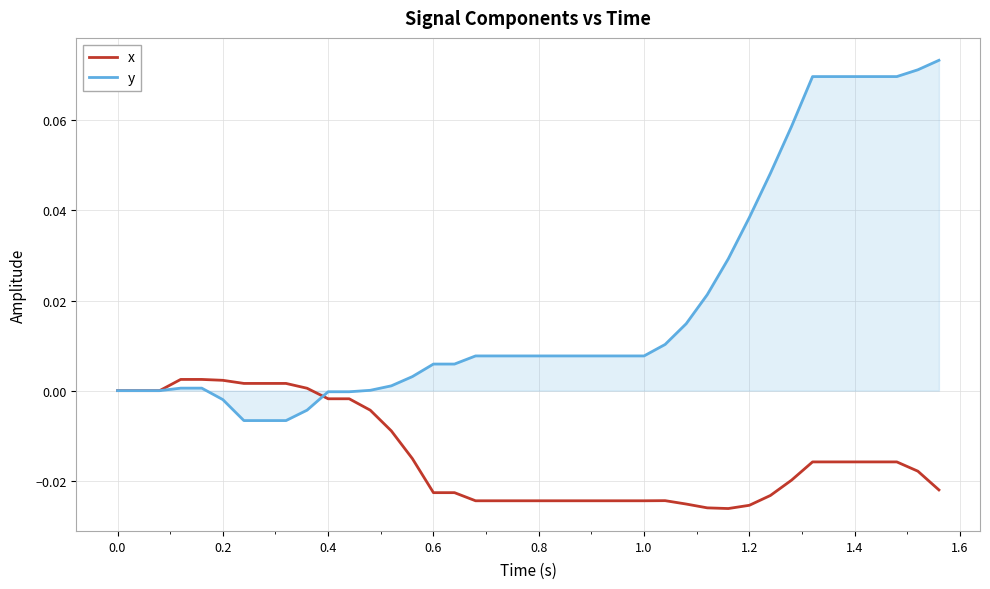

Which series has the widest spread of values?

y